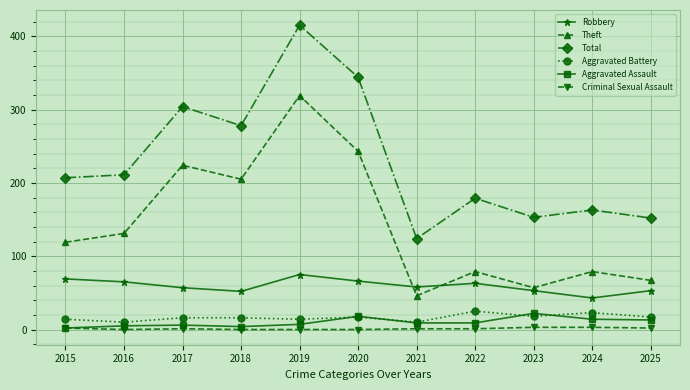

The Theft series shows 29 at 2025. True or false?

False